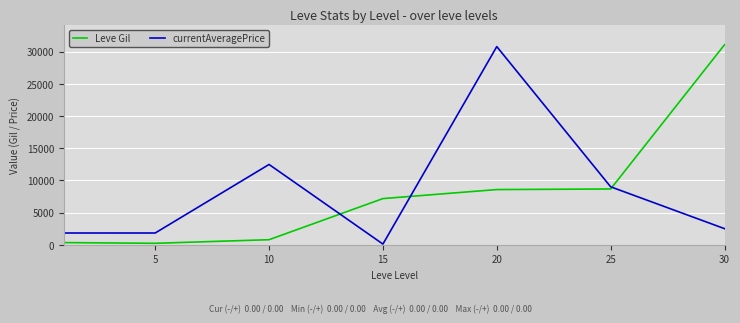

What is the greatest value displayed?

31070